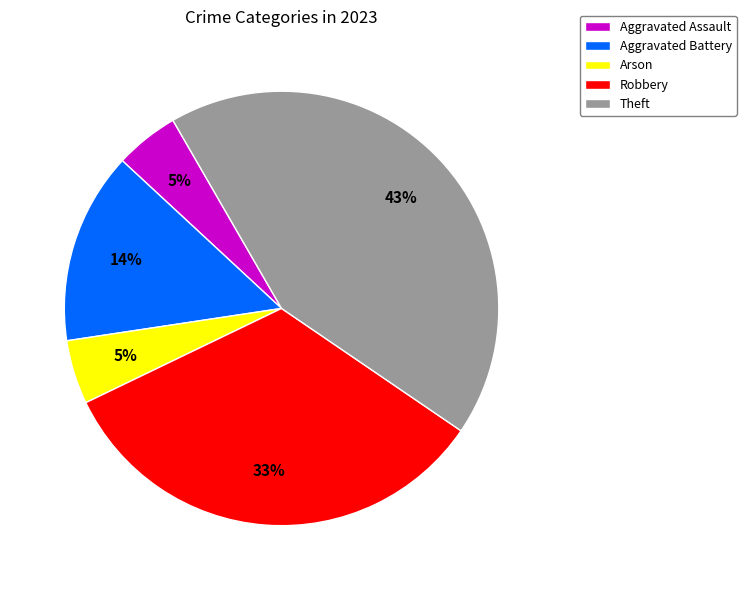

Combined, do Robbery and Aggravated Assault account for over 50%?

No